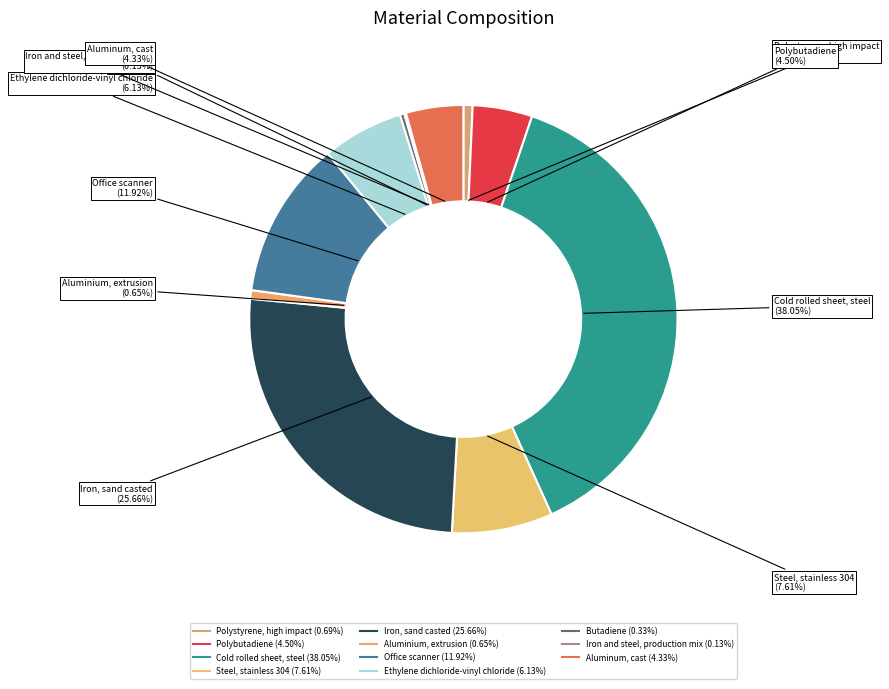

What is the largest slice in the pie chart?

Cold rolled sheet, steel